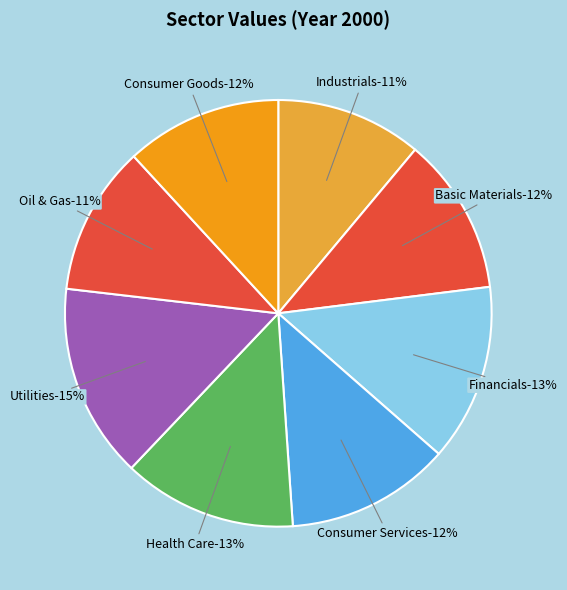

Rank the categories by value from lowest to highest.

Industrials, Oil & Gas, Consumer Goods, Basic Materials, Consumer Services, Health Care, Financials, Utilities